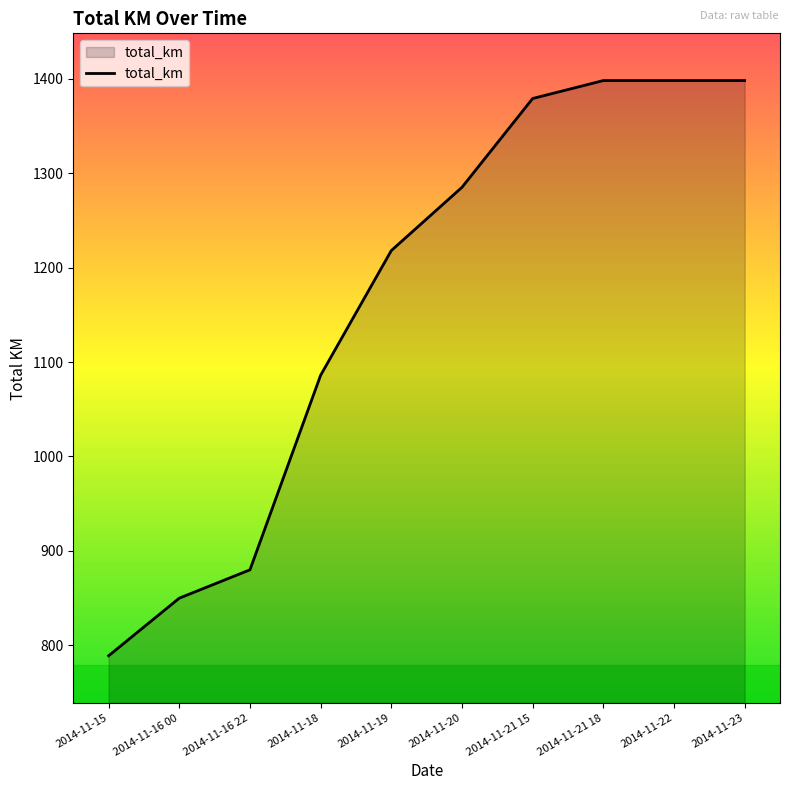

At which label is the value closest to 1093?

2014-11-18